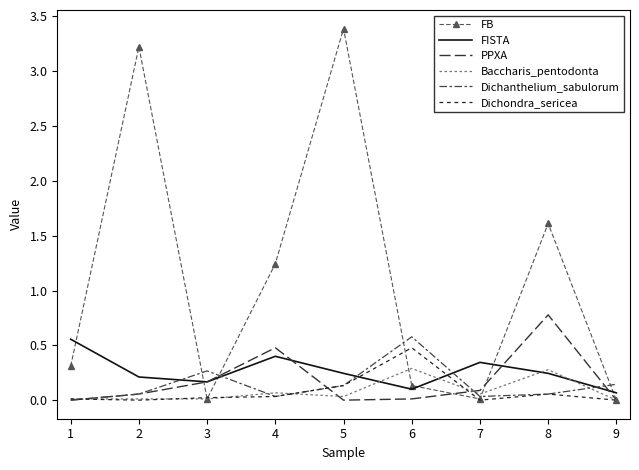

What is the difference between the Dichanthelium_sabulorum values at 6 and 8?

0.5